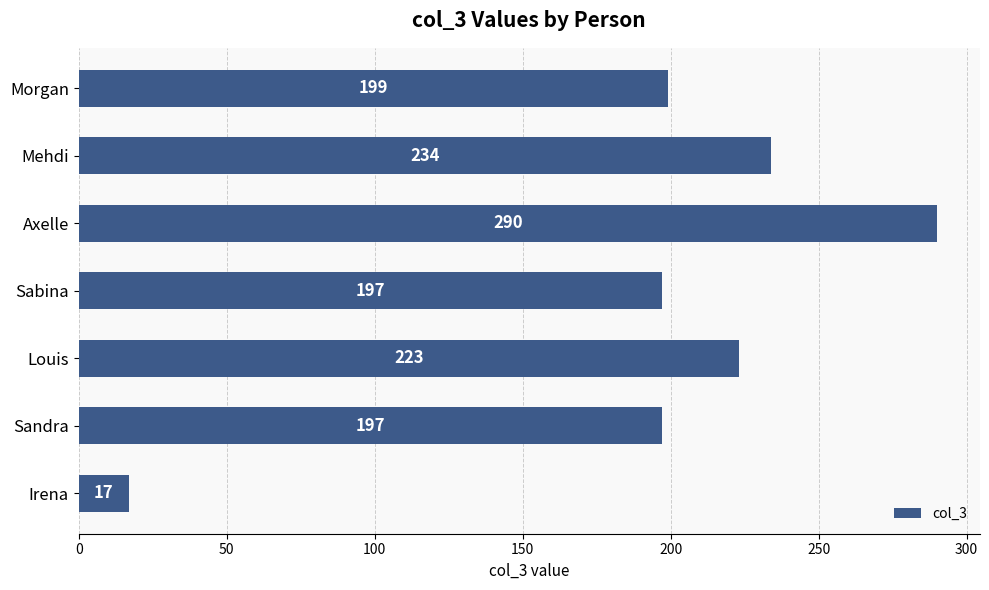

What is the difference between the second highest and minimum values?

217